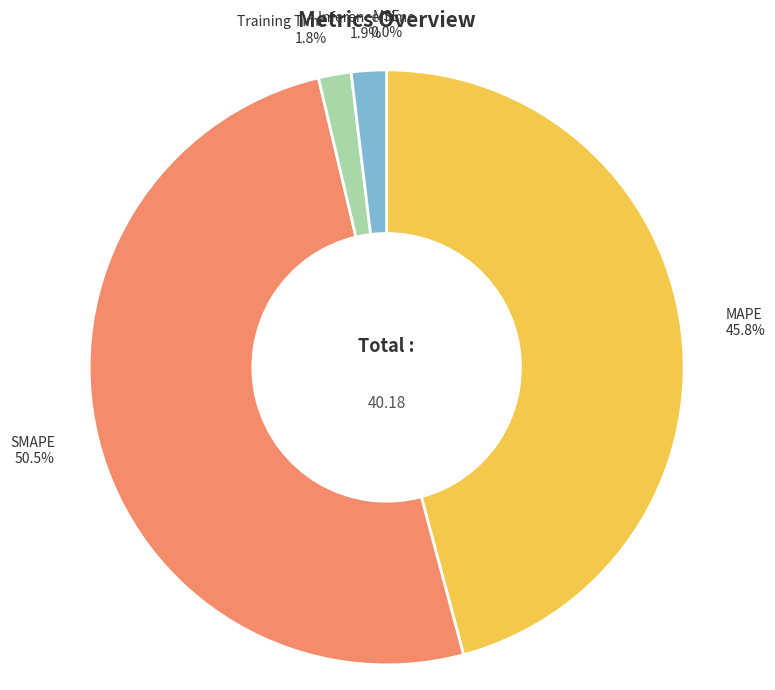

Is there any slice that represents more than half of the pie?

Yes